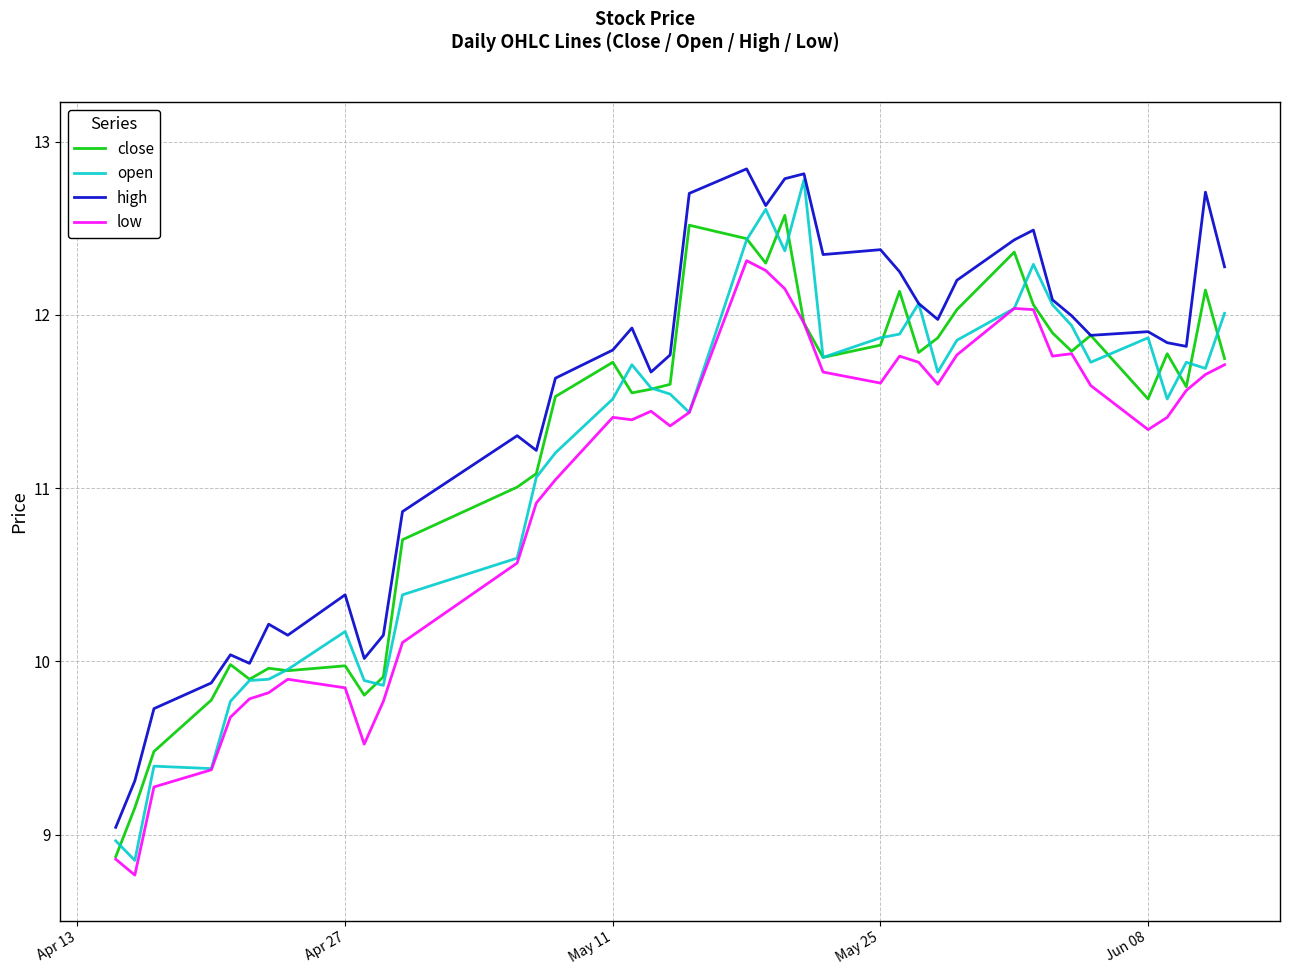

In low, how many points are higher than both neighbors (excluding endpoints)?

7